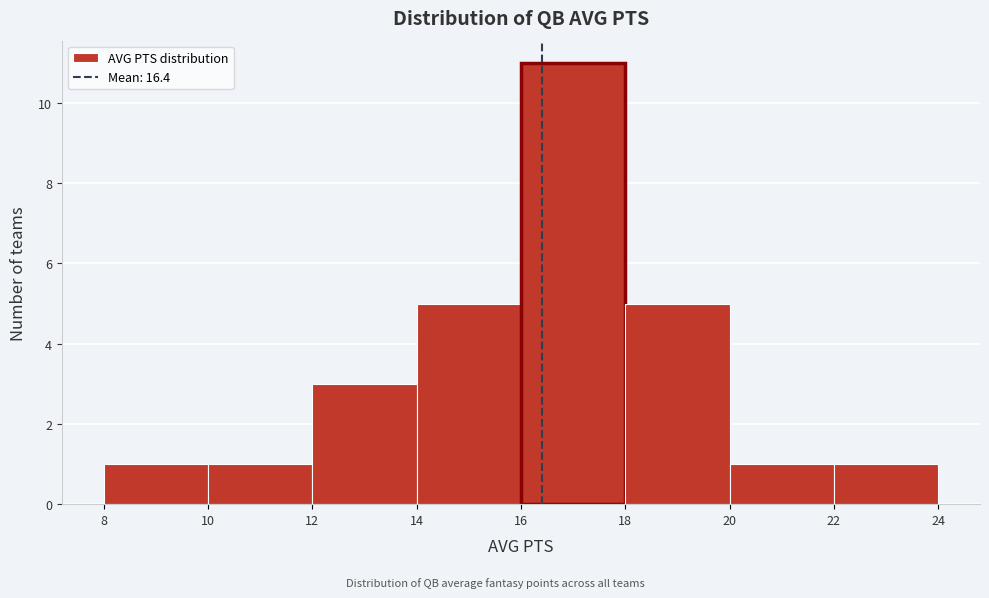

Which range on the x-axis has the tallest bar?

16 to 18